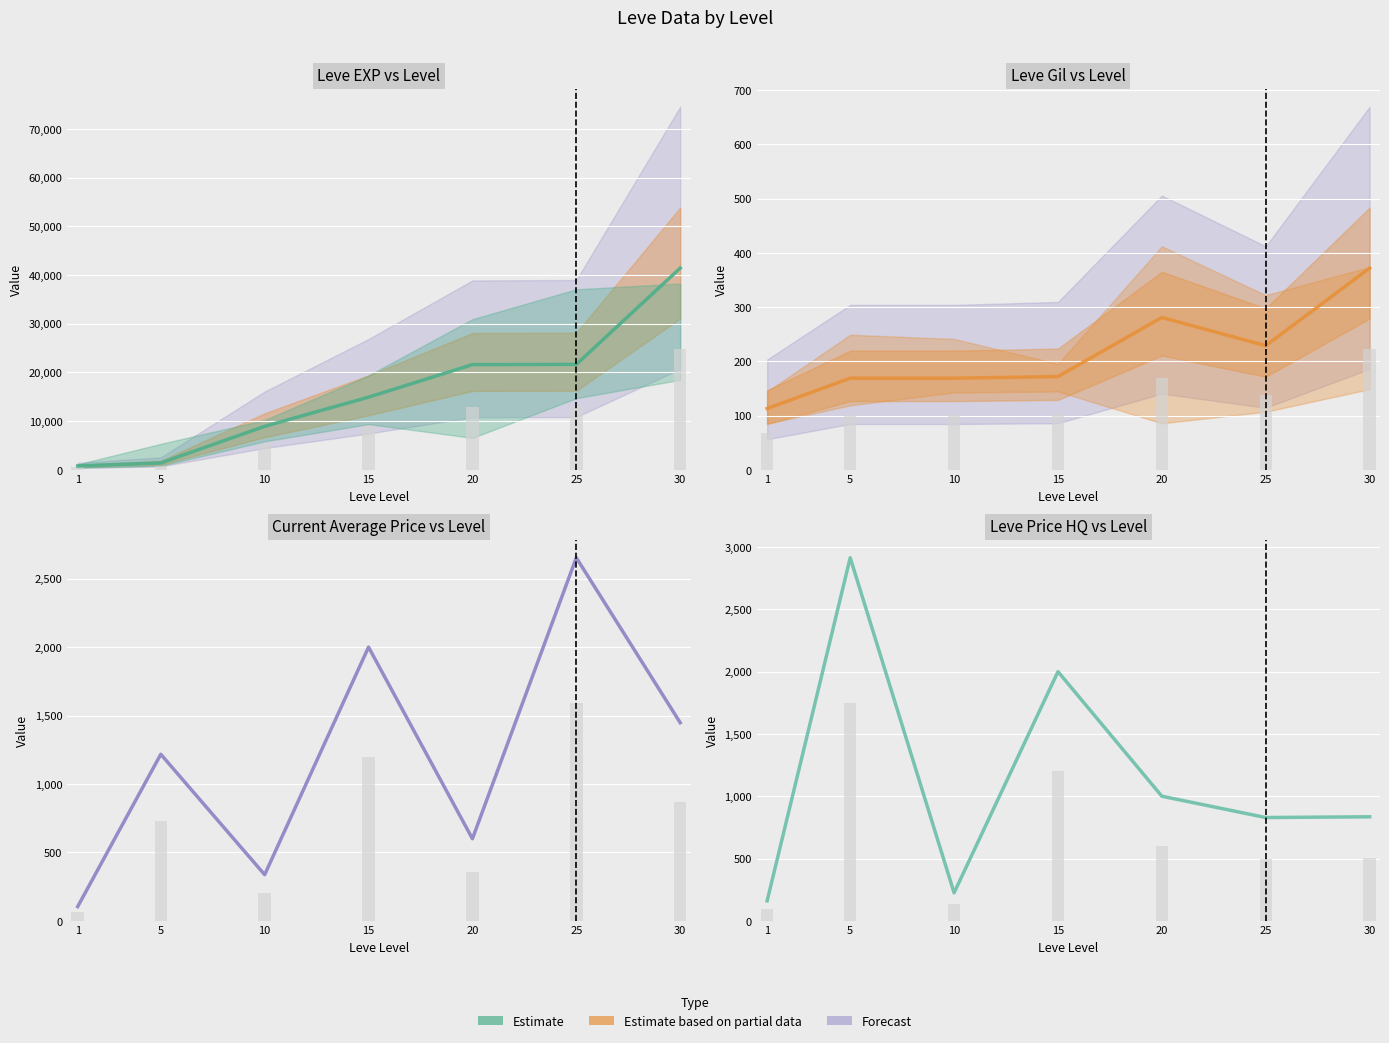

What is the difference between the second highest and second lowest values?

1775